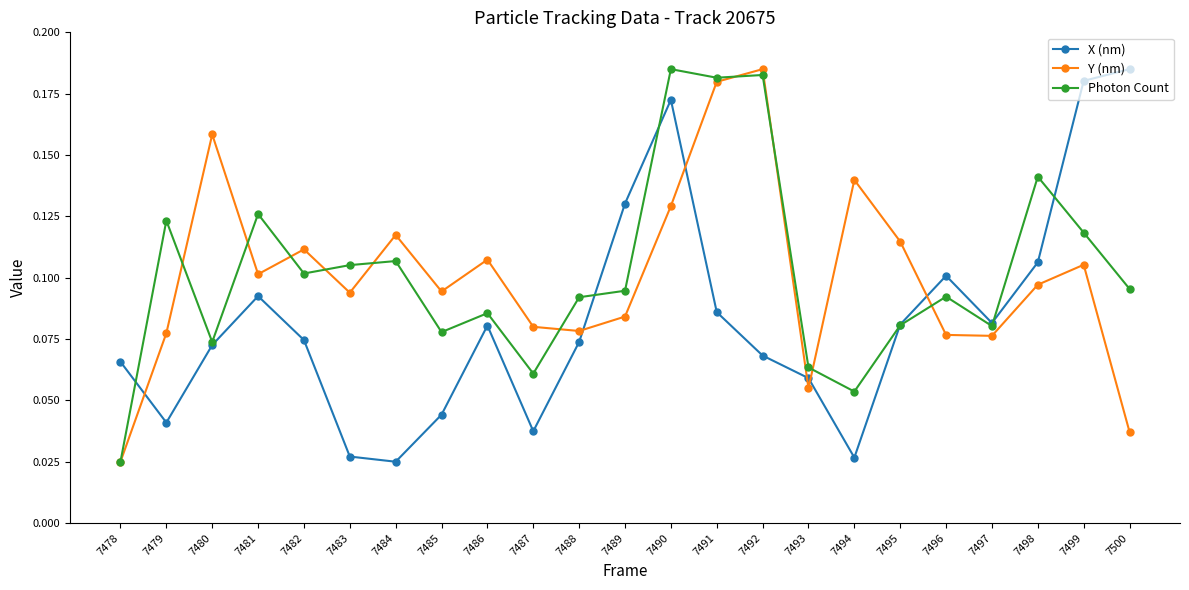

How many X (nm) values are between 0 and 1?

23